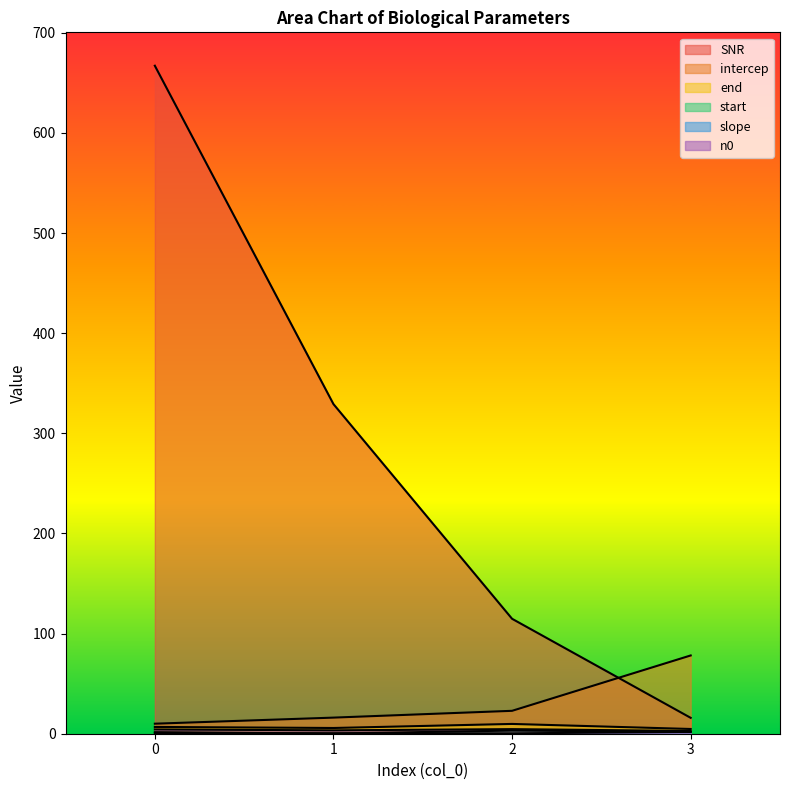

Which series has the largest total across all categories?

SNR